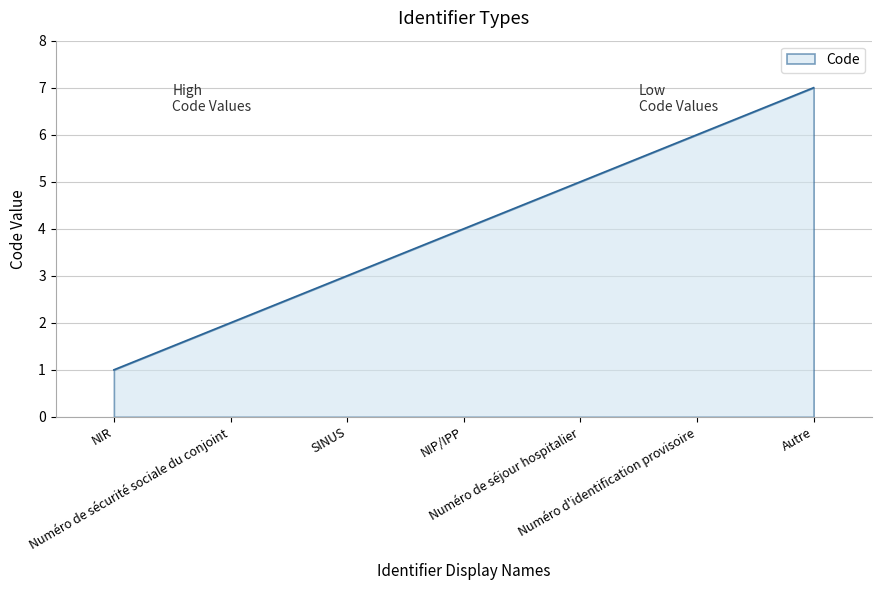

How many distinct data groups are displayed?

1